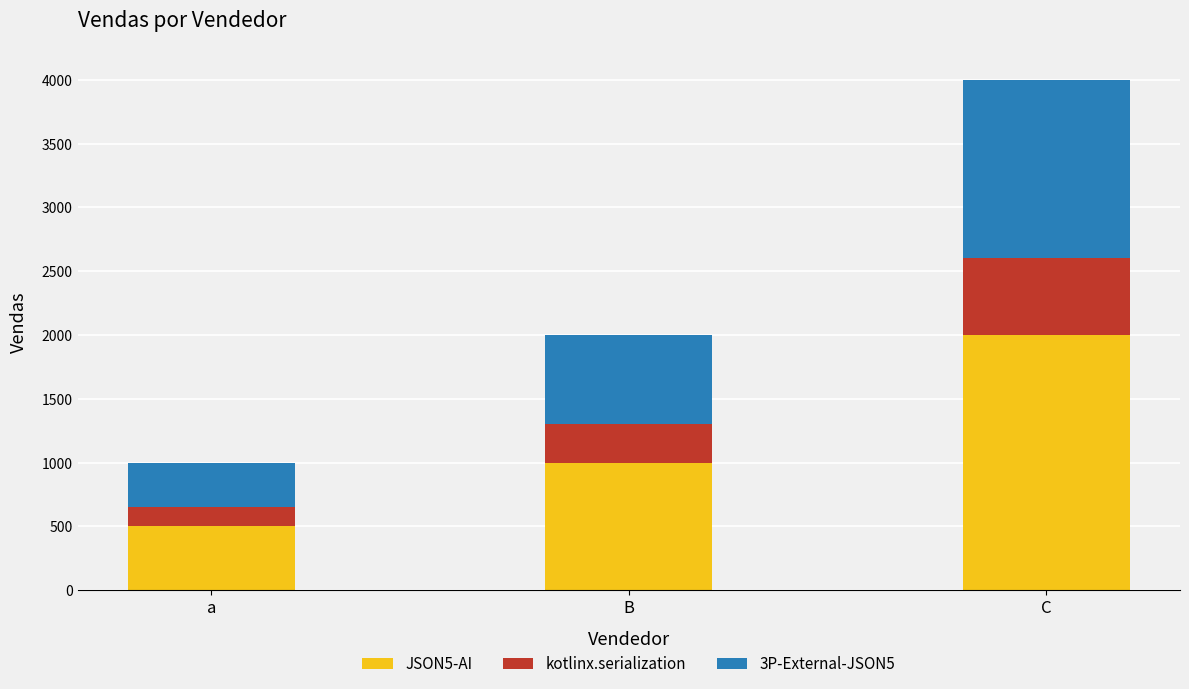

What is the sum of all JSON5-AI values?

3500